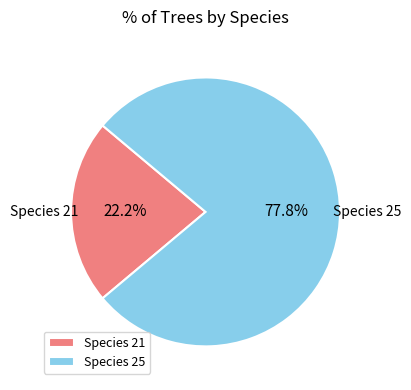

What is the smallest slice in the pie chart?

Species 21